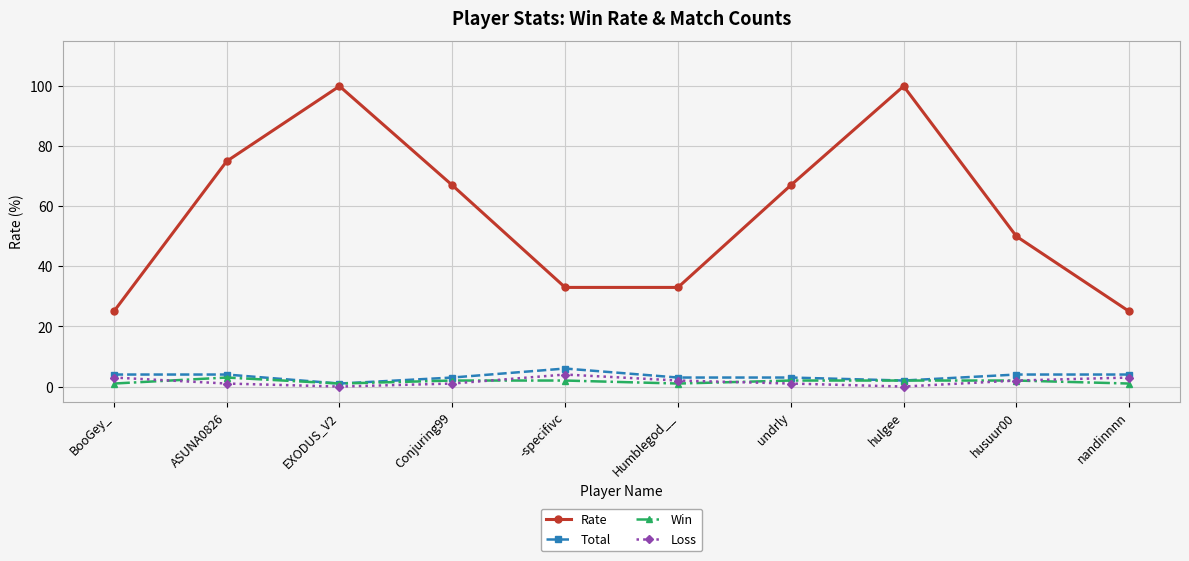

What are all the series names shown in the legend?

Rate, Total, Win, Loss